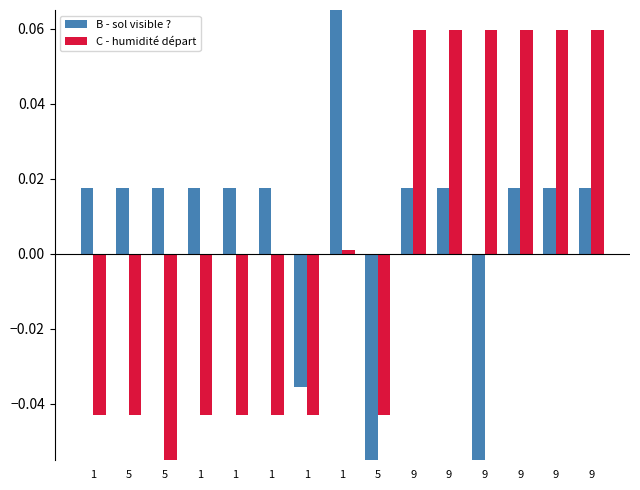

Rank the series by their average value, from lowest to highest.

C - humidité départ, B - sol visible ?